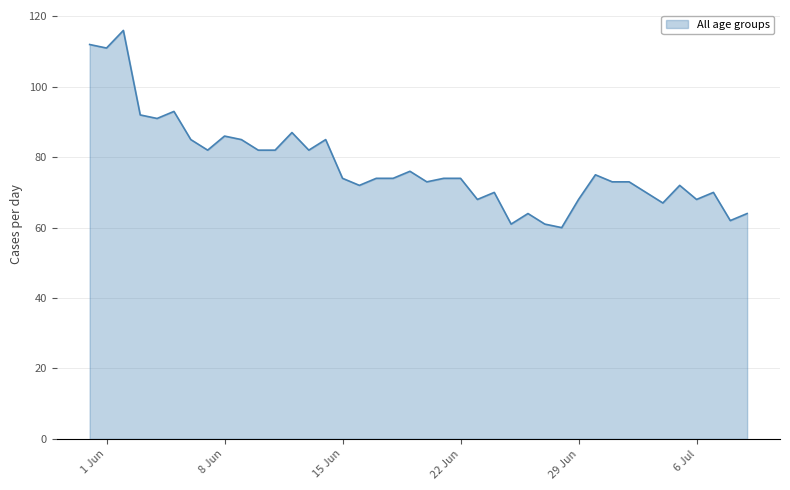

What is the minimum value shown in the chart?

60